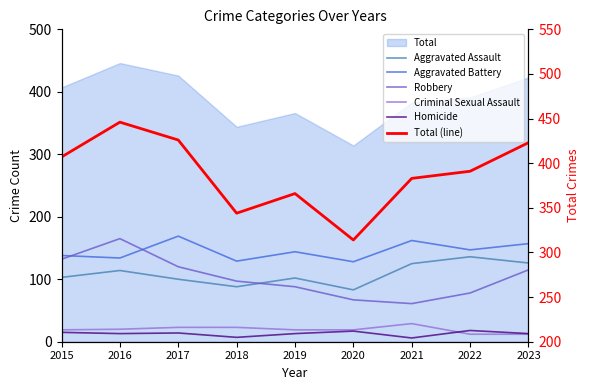

The Total (line) series shows 261 at 2017. True or false?

False